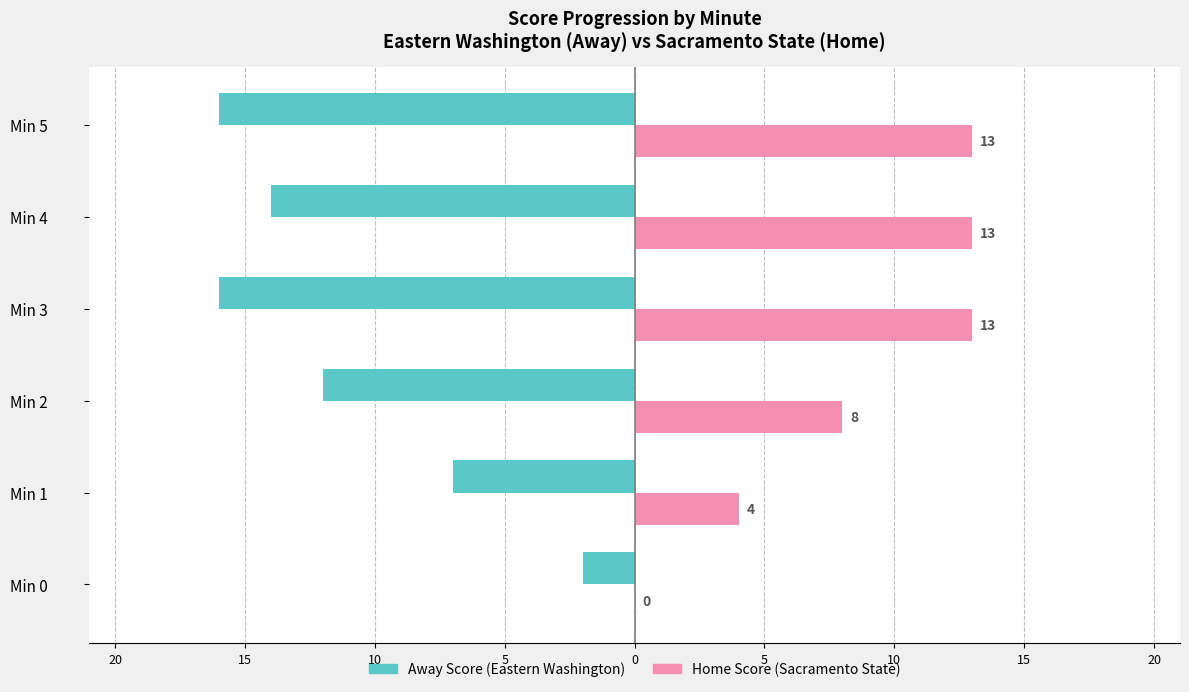

Reading left to right, list all the values displayed in this chart.

Away Score (Eastern Washington): -2	-7	-12	-16	-14	-16
Home Score (Sacramento State): 0	4	8	13	13	13